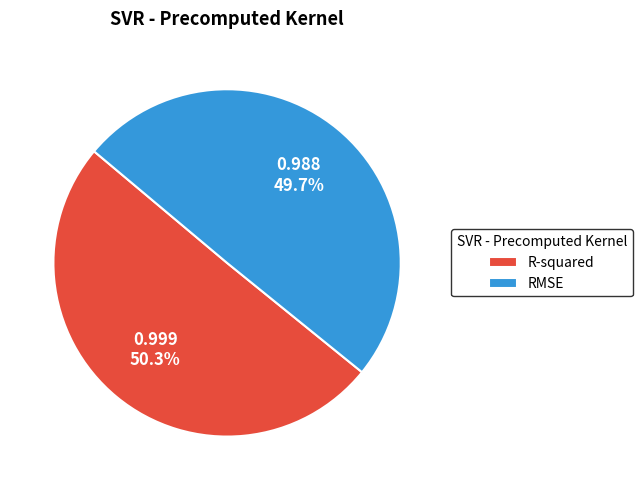

Count the number of slices in the pie.

2